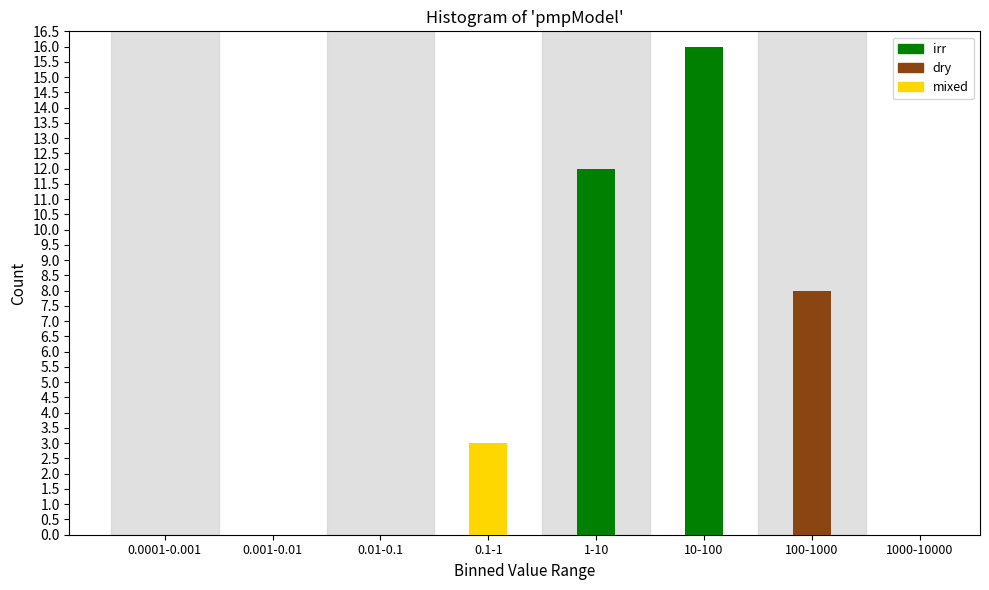

Reading left to right, list all the values displayed in this chart.

0.0001-0.001=0	0.001-0.01=0	0.01-0.1=0	0.1-1=3	1-10=12	10-100=16	100-1000=8	1000-10000=0